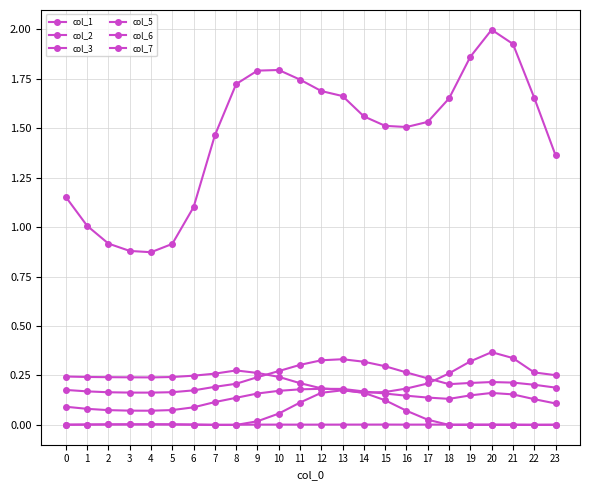

How many lines are shown in the chart?

6